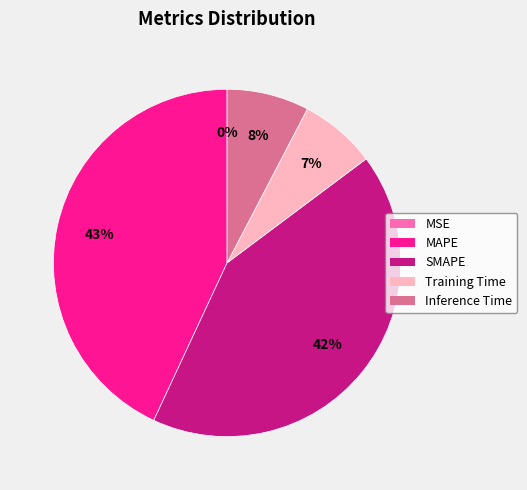

Between SMAPE and MAPE, which is larger?

MAPE